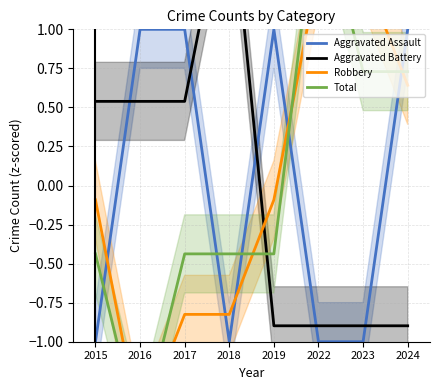

True or false: Aggravated Assault and Robbery intersect in this chart.

True